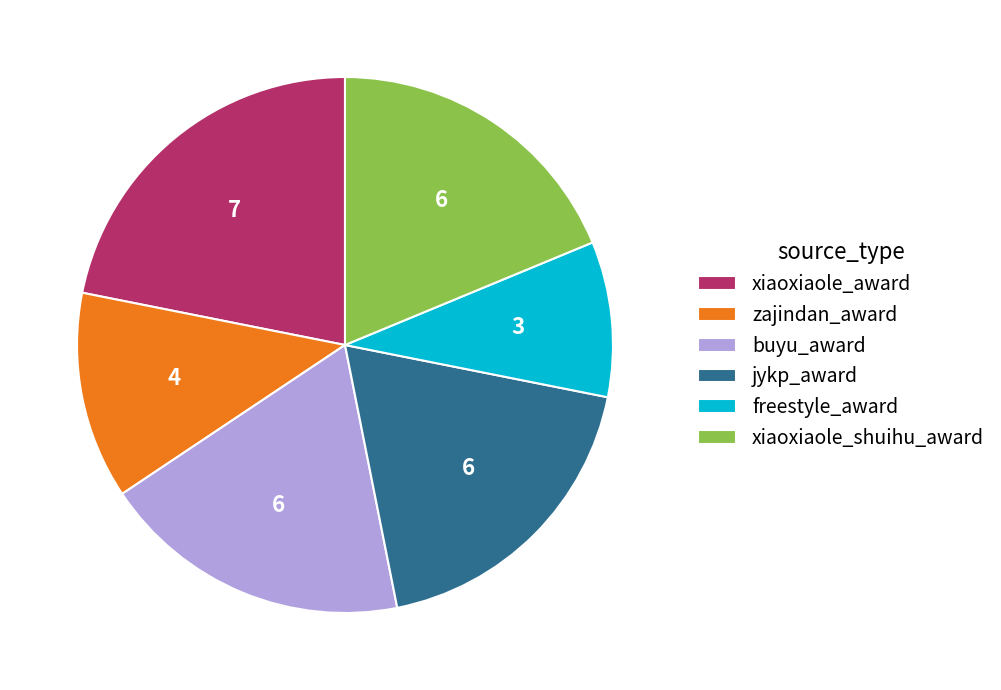

Is there a majority slice in this chart?

No